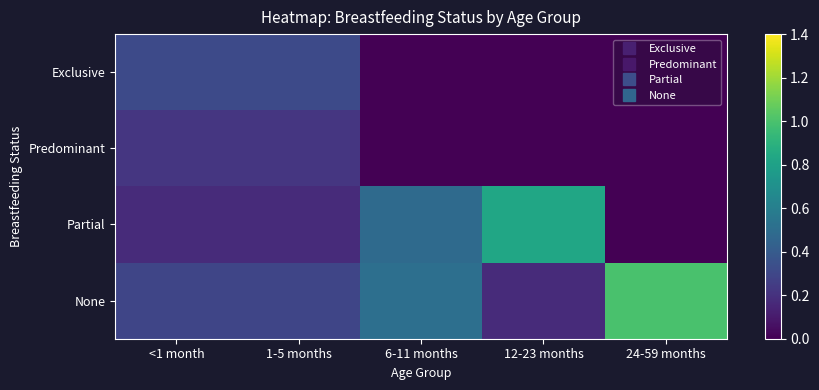

Between 6-11 months and <1 month, which is larger?

<1 month